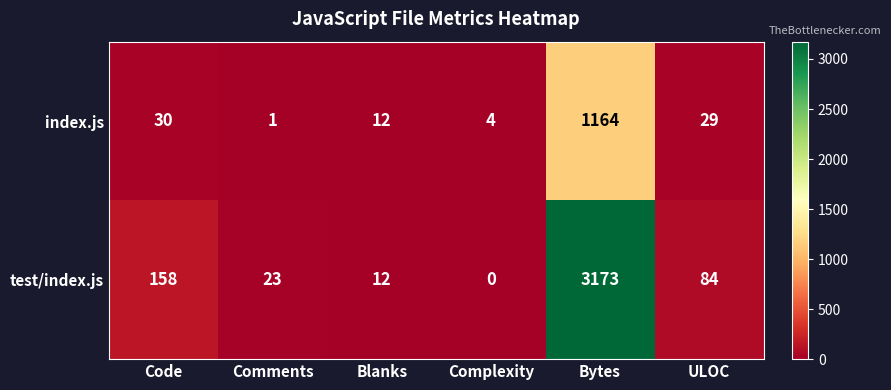

What is the difference between the second highest and second lowest values in the index.js series?

26